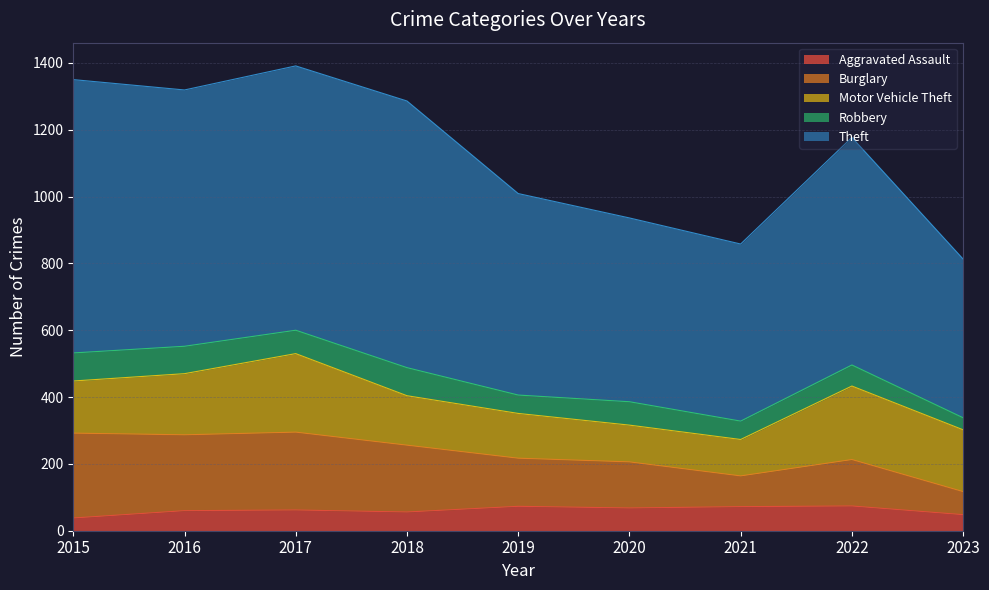

Where does the Aggravated Assault series first go above 62?

2019